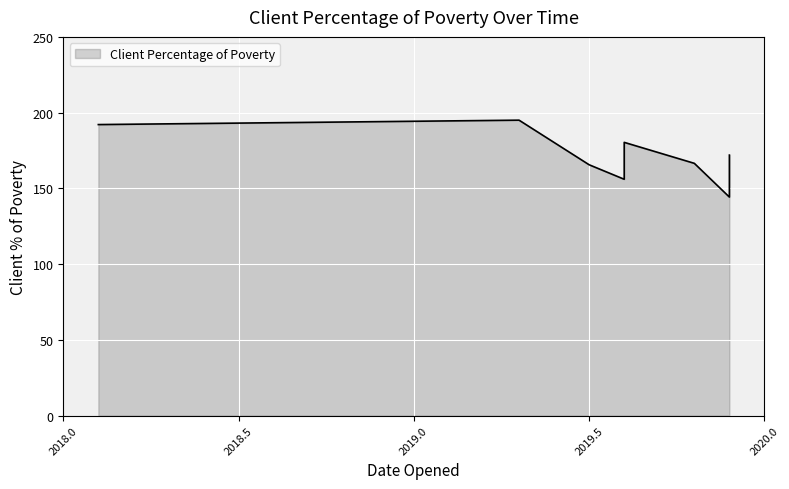

What is the difference between the values at 2019-11 and 2019-04?

29.1